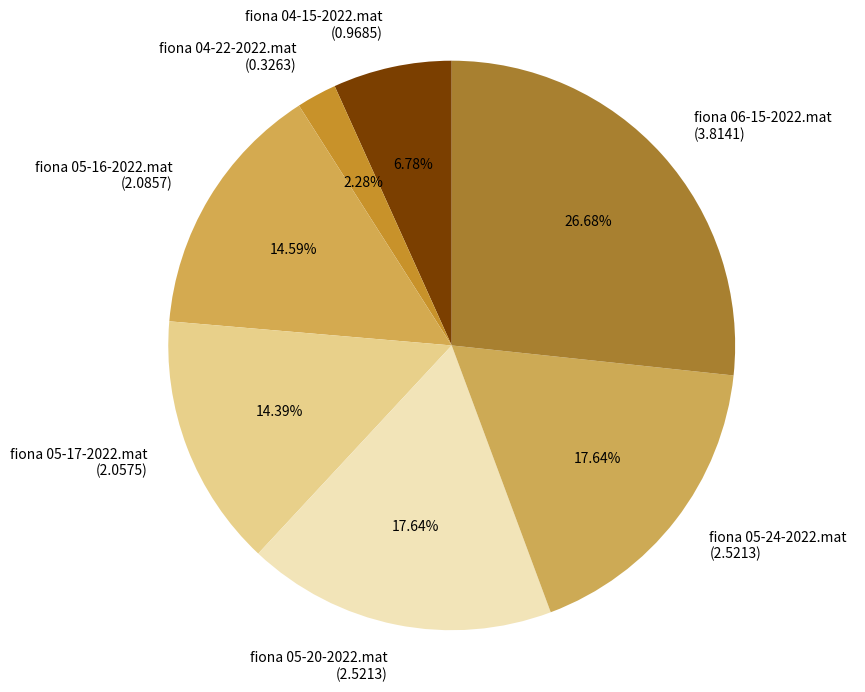

To the nearest percent, what percentage of the pie is fiona 05-24-2022.mat?

18%